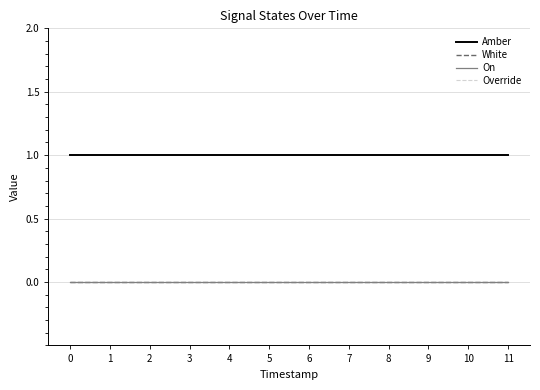

What is the spread (max minus min) of values at 6?

1